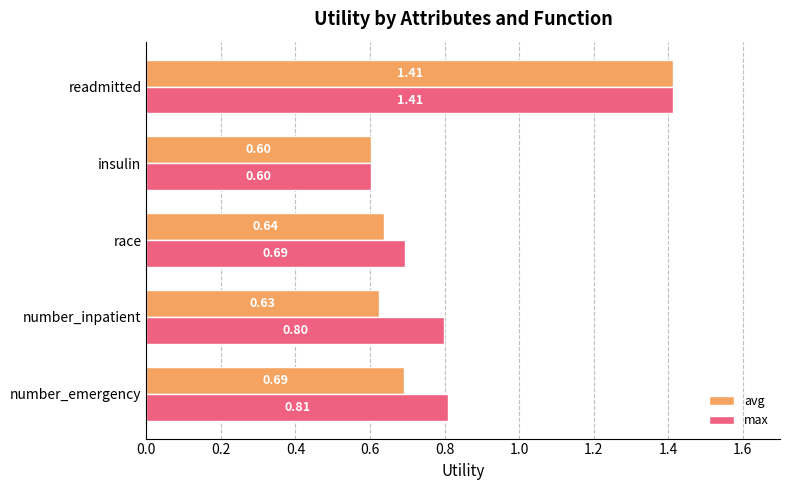

At which label is max closest to 1?

number_emergency